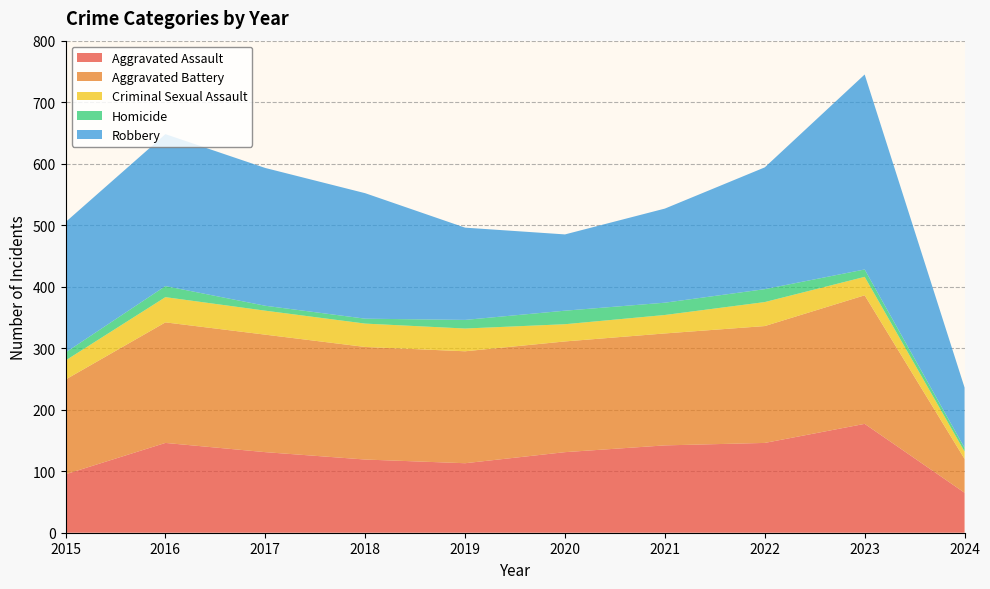

Reading left to right, extract all data points from this chart.

Aggravated Assault: 95	146	131	119	113	131	142	146	177	65
Aggravated Battery: 154	196	191	183	182	180	182	190	209	55
Criminal Sexual Assault: 31	41	39	38	37	28	30	39	30	12
Homicide: 13	18	8	8	14	22	20	21	12	6
Robbery: 212	247	224	204	150	124	153	198	317	98